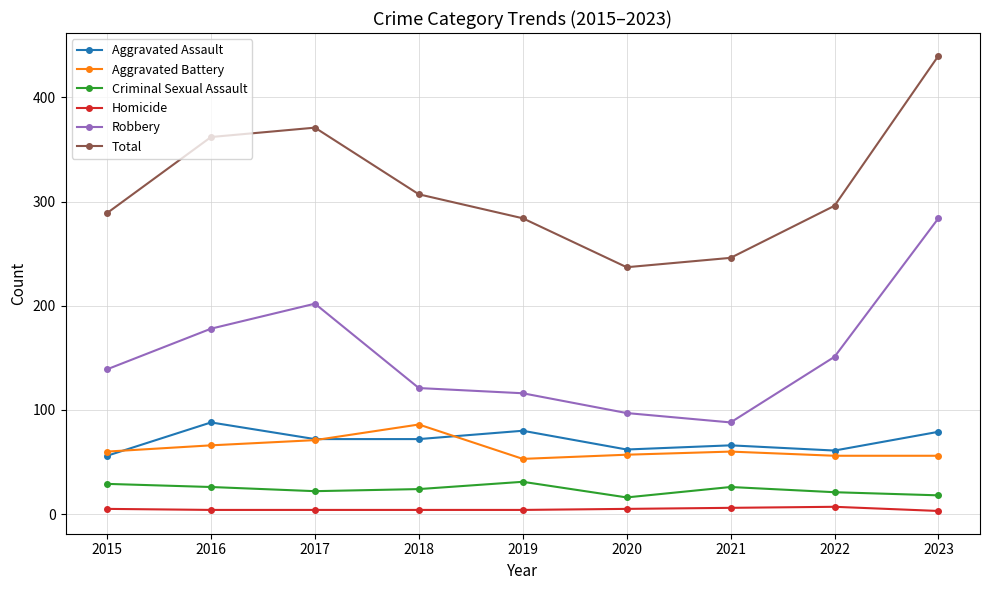

Which series has the largest range (max minus min)?

Total